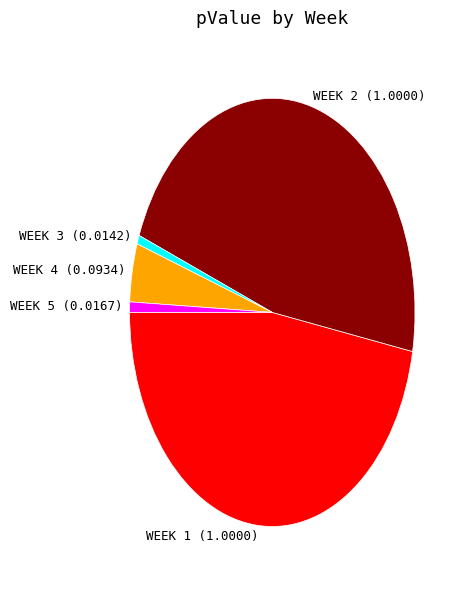

Does WEEK 3 represent more than half of the total?

No